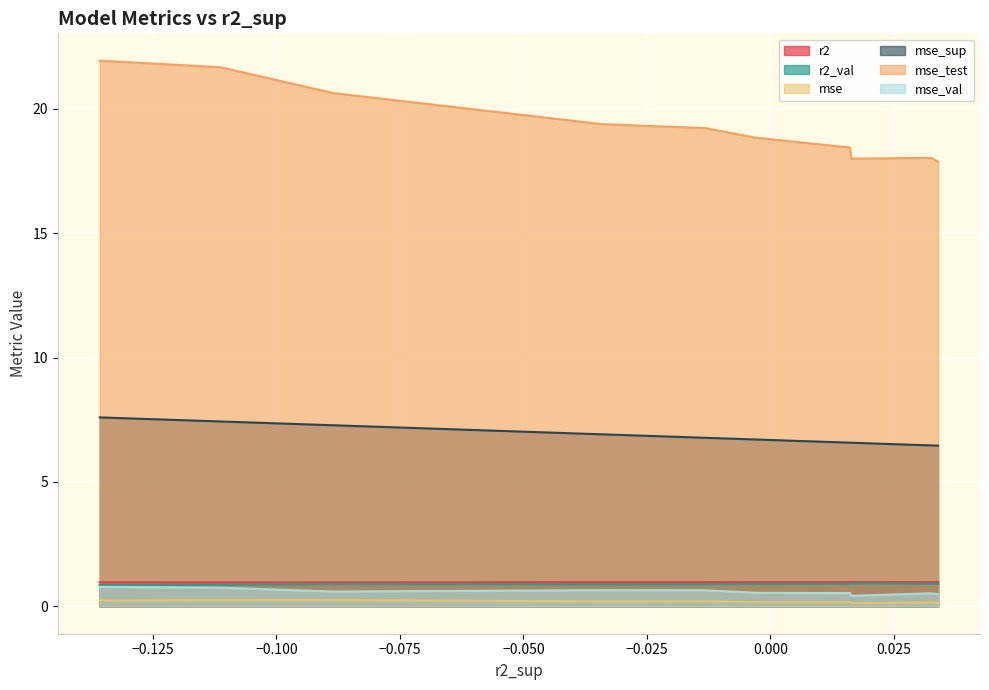

Which series has the widest spread of values?

mse_test